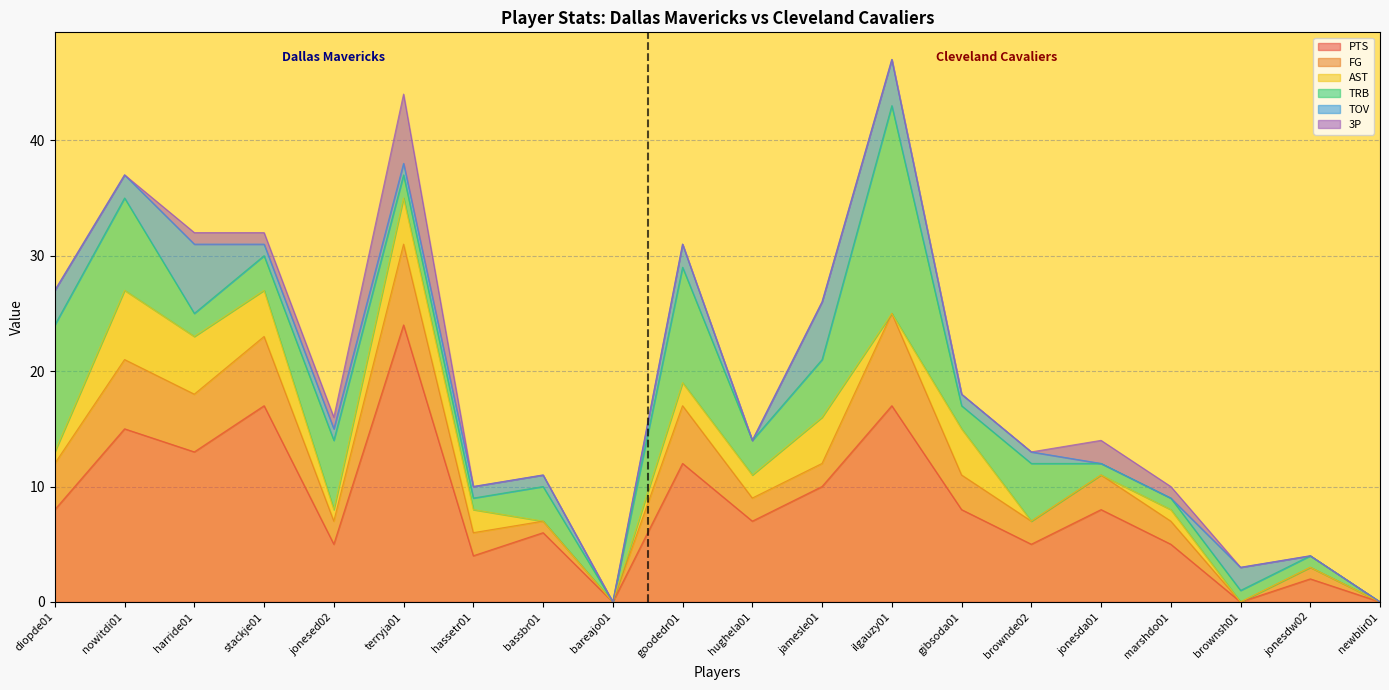

Is it true that PTS equals 4 at gibsoda01?

False